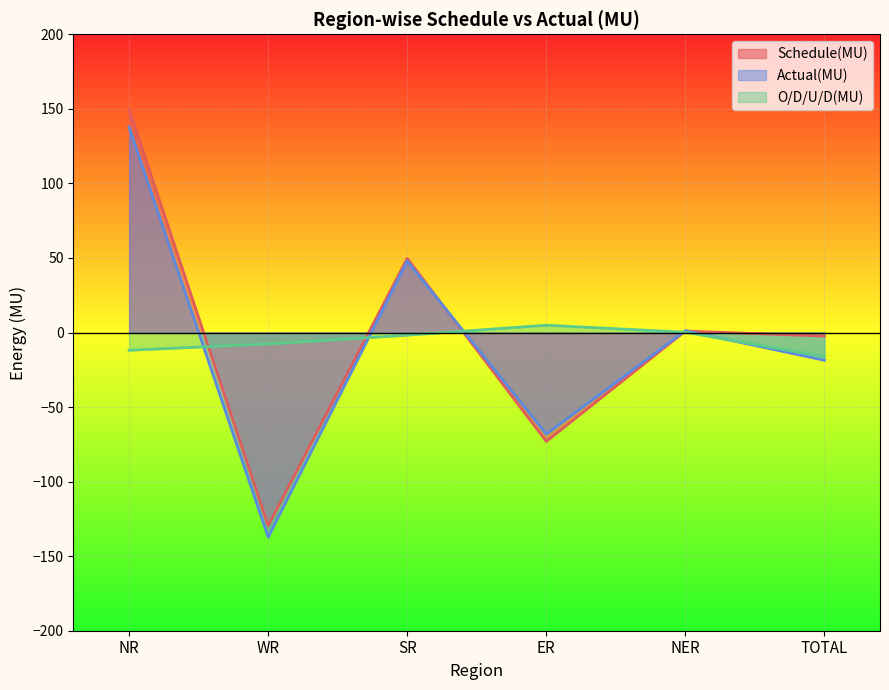

At which label is Actual(MU) closest to 0?

NER